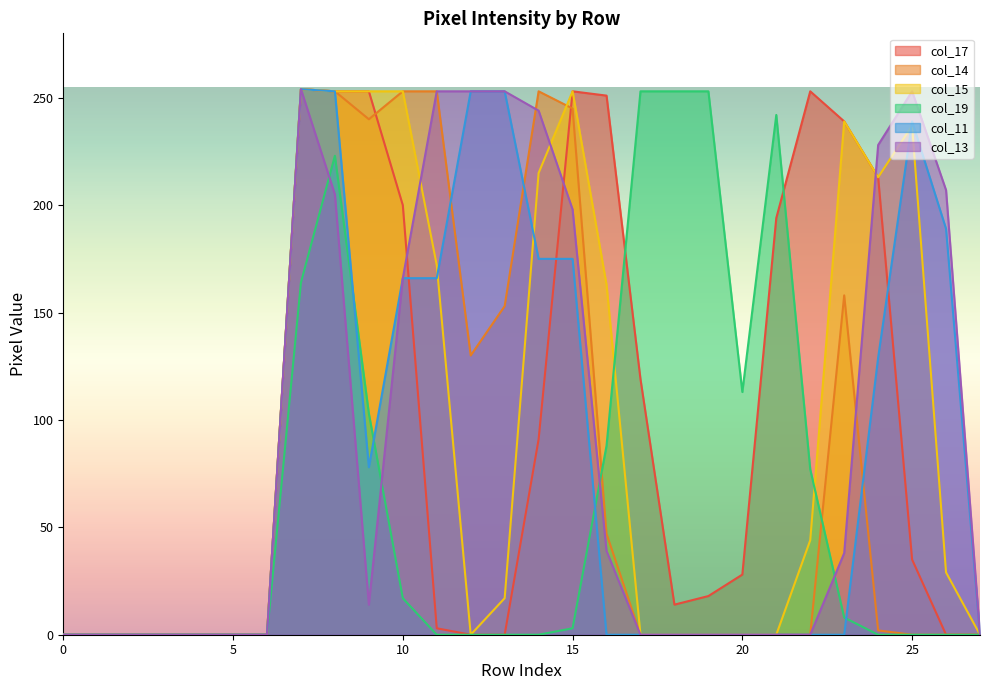

Reading left to right, list all the values displayed in this chart.

col_17: 0	0	0	0	0	0	0	254	253	253	200	3	0	0	91	253	251	119	14	18	28	194	253	239	213	35	0	0
col_14: 0	0	0	0	0	0	0	254	253	240	253	253	130	153	253	245	47	0	0	0	0	0	0	158	2	0	0	0
col_15: 0	0	0	0	0	0	0	254	253	253	253	172	0	17	215	253	163	0	0	0	0	0	44	239	213	237	29	0
col_19: 0	0	0	0	0	0	0	164	223	103	17	0	0	0	0	3	88	253	253	253	113	242	77	8	0	0	0	0
col_11: 0	0	0	0	0	0	0	254	253	78	166	166	253	253	175	175	0	0	0	0	0	0	0	0	129	239	189	0
col_13: 0	0	0	0	0	0	0	254	205	14	166	253	253	253	244	198	39	0	0	0	0	0	0	38	228	253	207	0